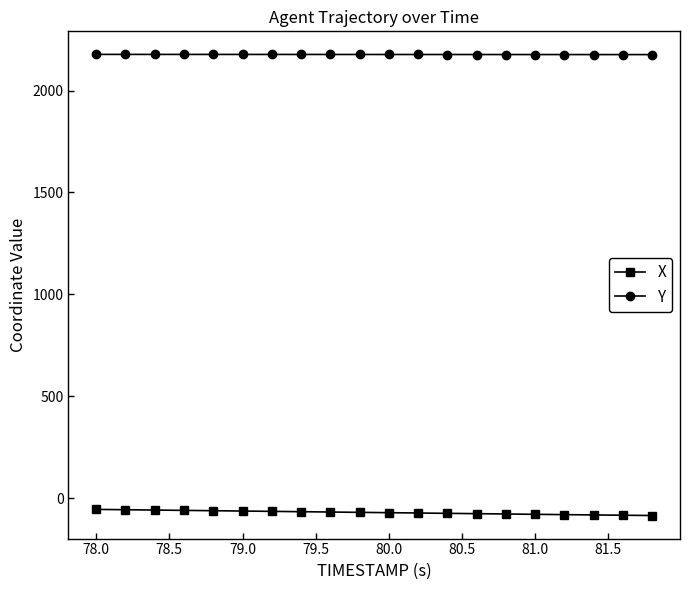

What is the value of the X point at the 18th from the left?

-82.5